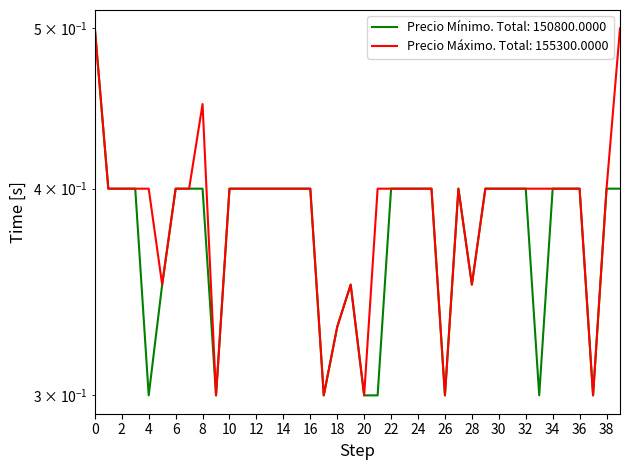

Which series has the largest total across all categories?

Precio máximo